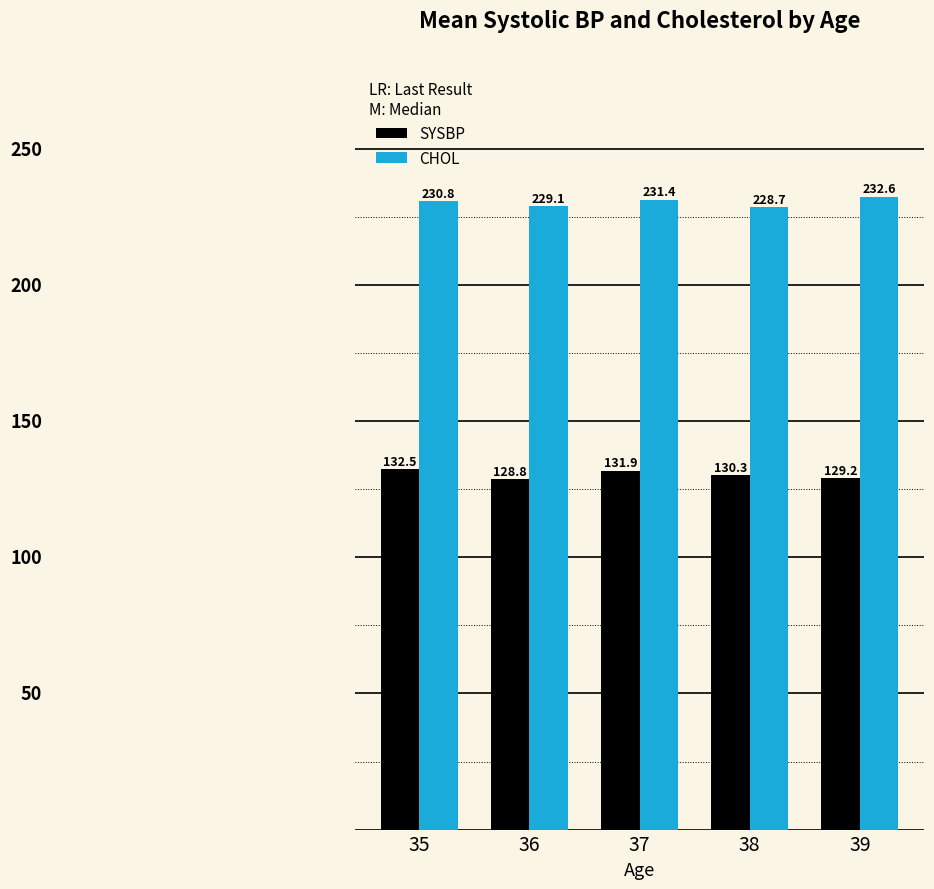

Between 37 and 39, which series saw the biggest shift?

SYSBP